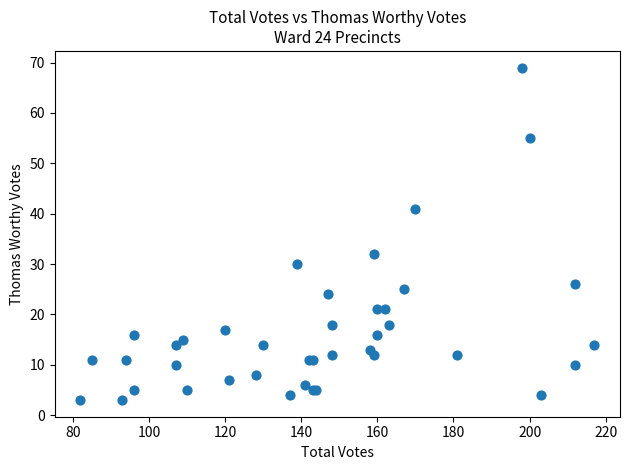

What Y value in the scatter plot is closest to 36?

32